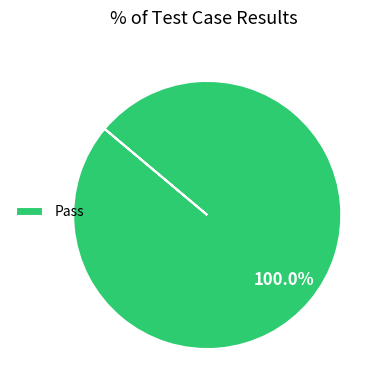

Is there any slice that represents more than half of the pie?

Yes